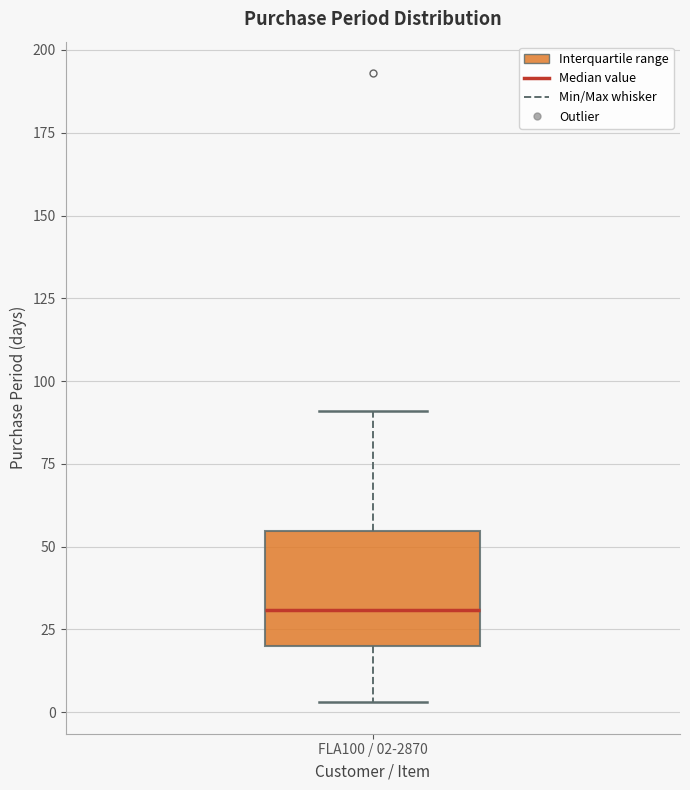

Transcribe this box plot: give where the median line is, the range the box spans, and where the two whiskers end, as read against the y-axis. The values are not printed on the chart, so give them approximately, as read against the axis.

median 30, box 20 to 55, whiskers 5 to 90